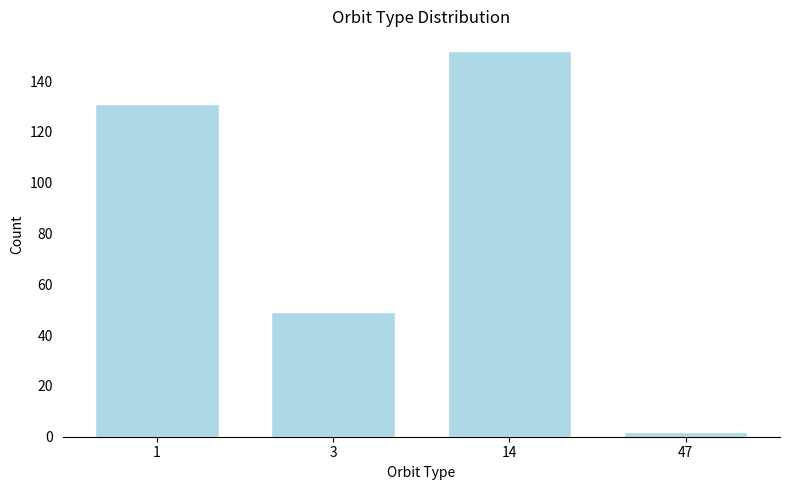

Reading left to right, extract all data points from this chart.

1=131	3=49	14=152	47=2